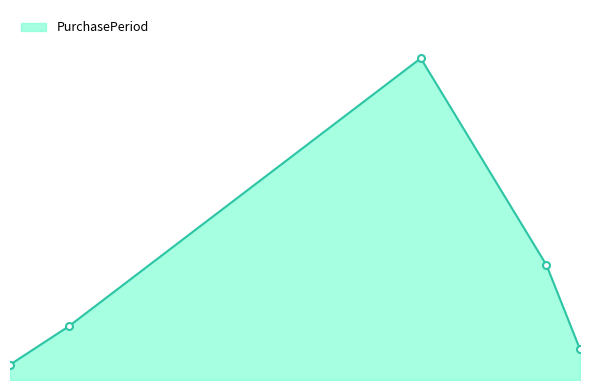

Is this an area chart (filled region under the line)?

Yes